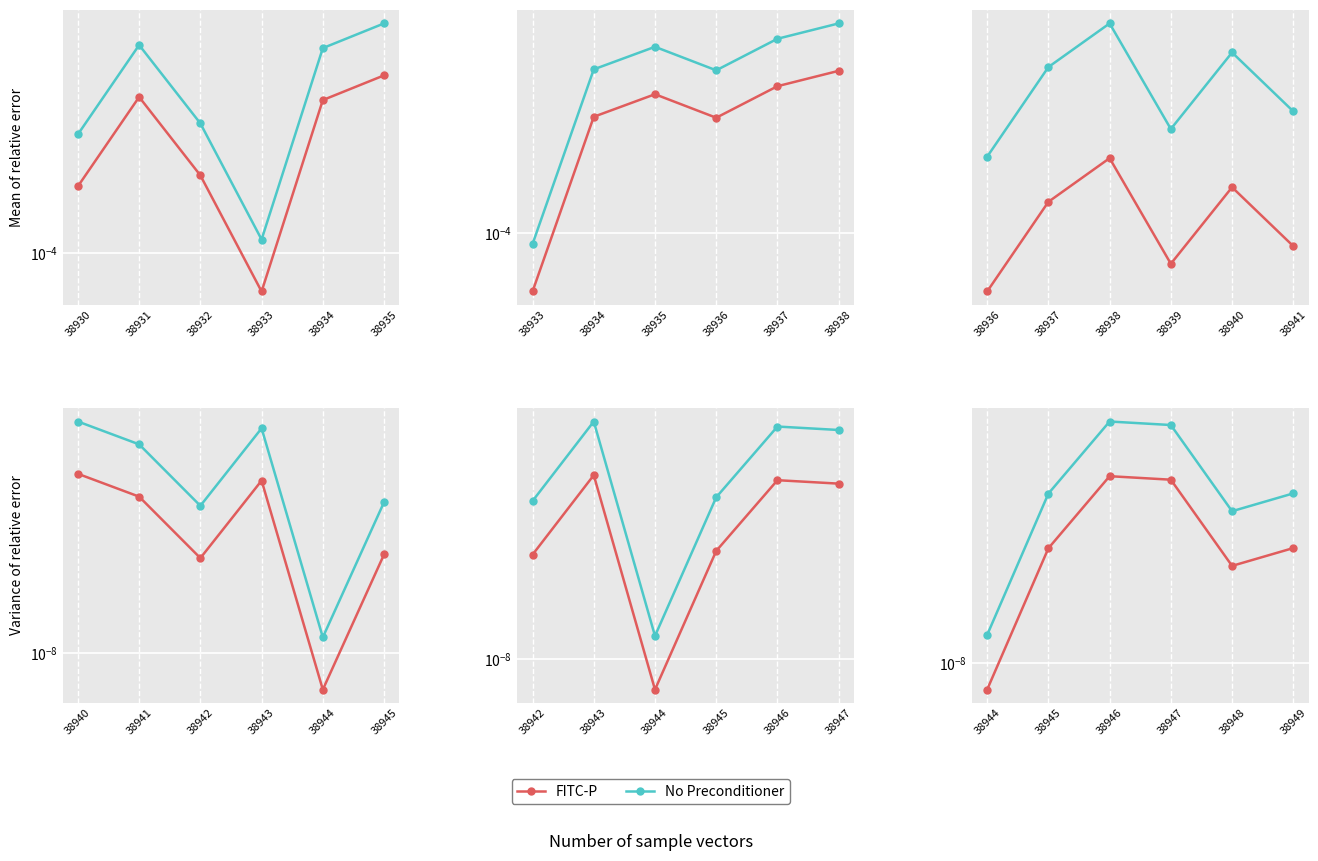

True or false: FITC-P and No Preconditioner cross at least once.

False